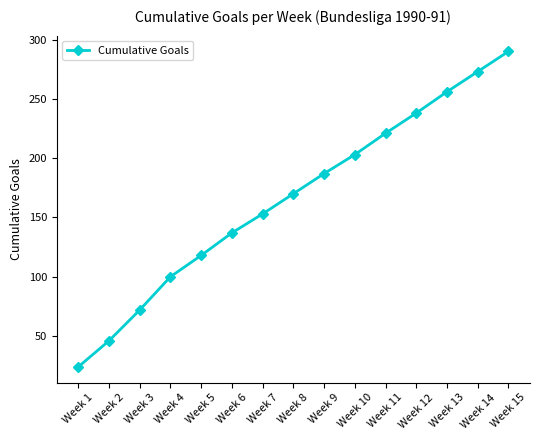

What is the average value?

166